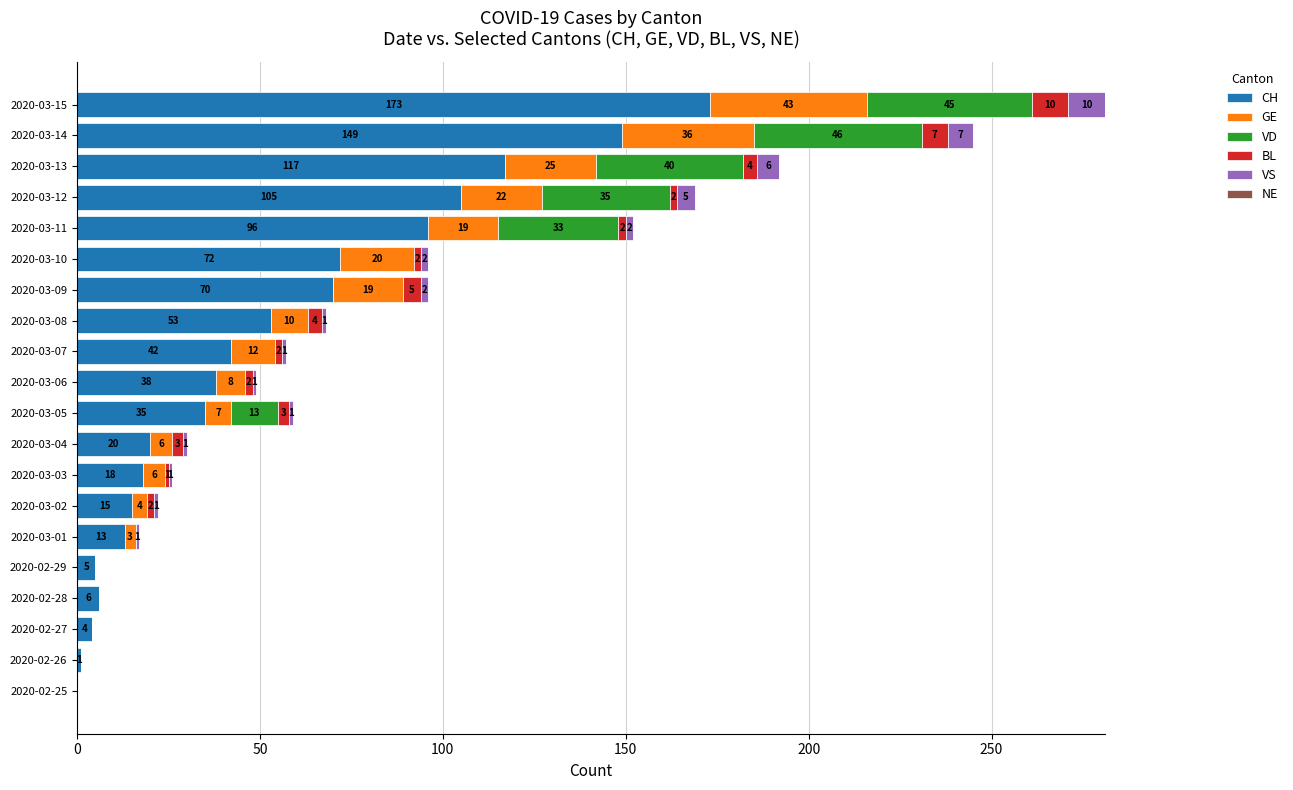

What is the total value across all series at 2020-03-08?

68